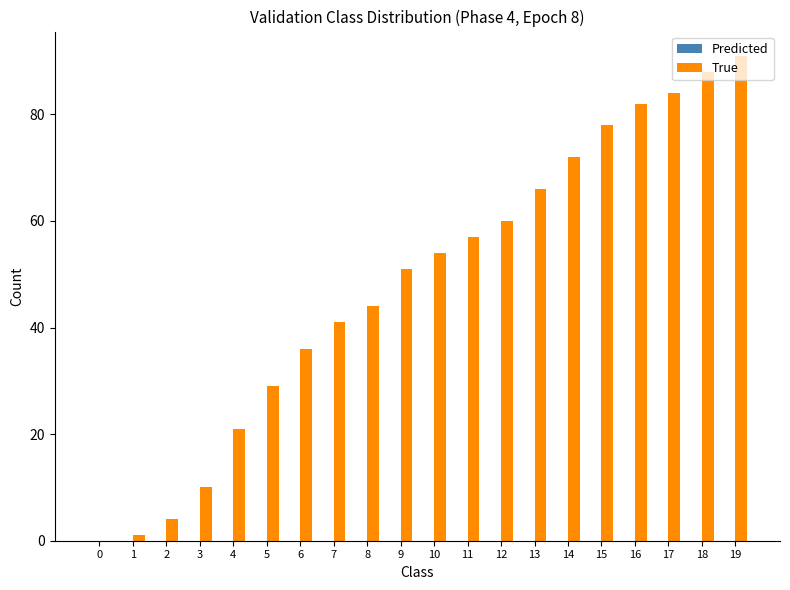

Does the chart contain stacked bars?

No